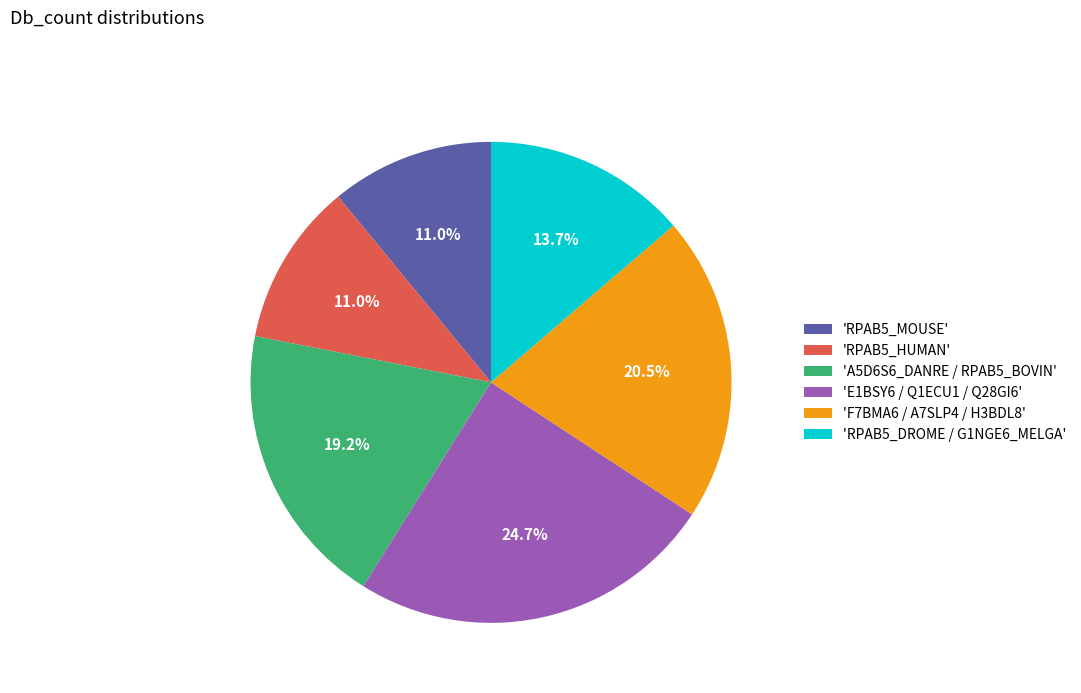

Is there a majority slice in this chart?

No